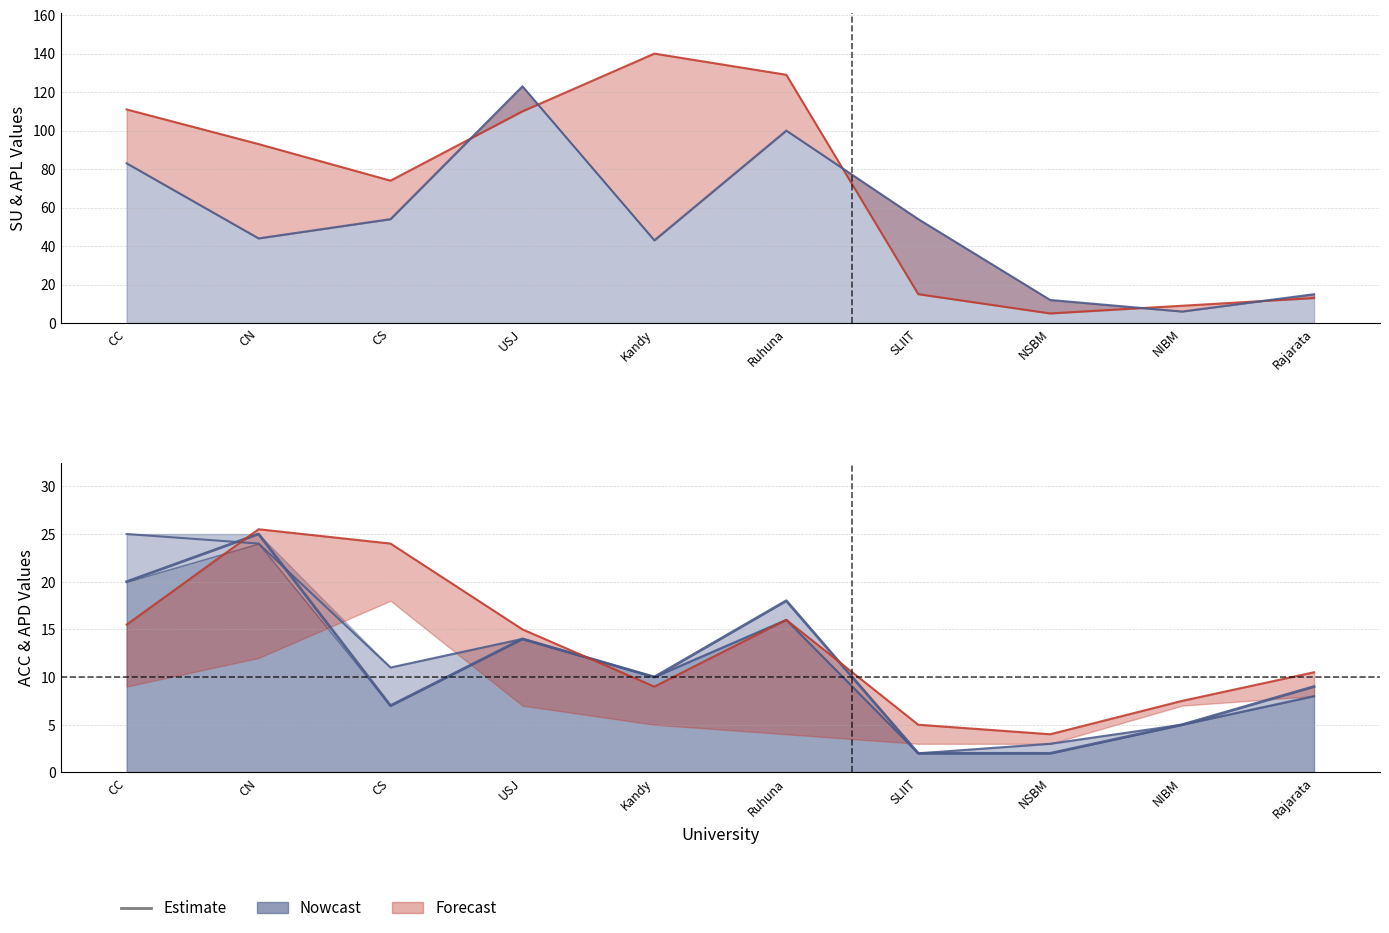

What position from the right is Ruhuna?

5